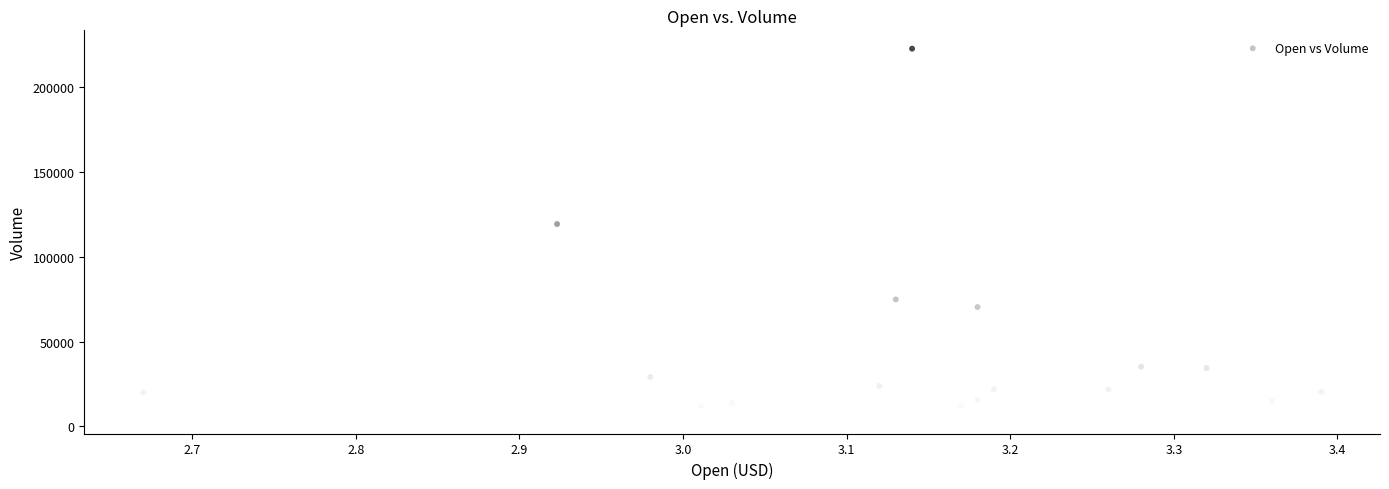

What is the range of Y values (max minus min)?

215900